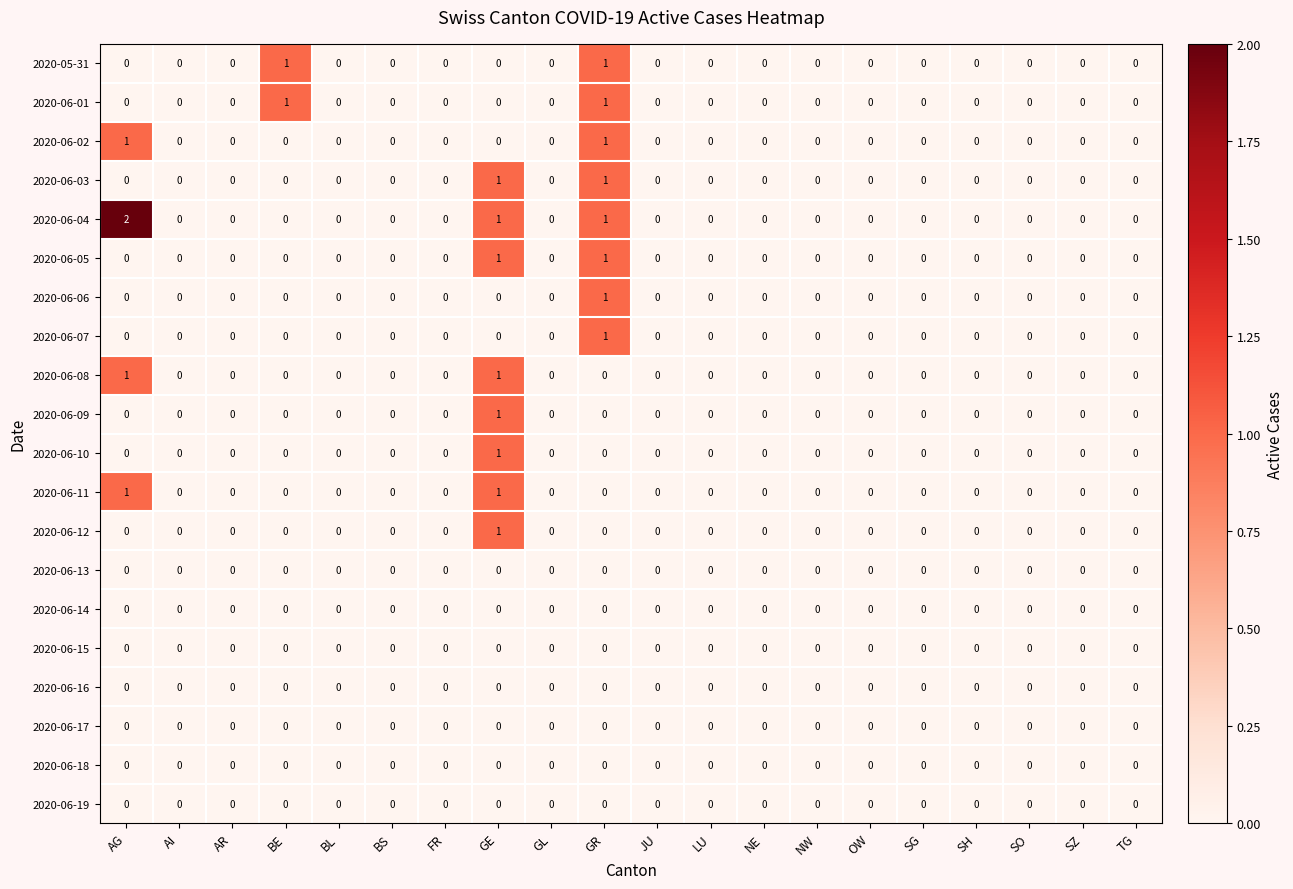

Count the 2020-06-02 values in the range 0 to 1.

20